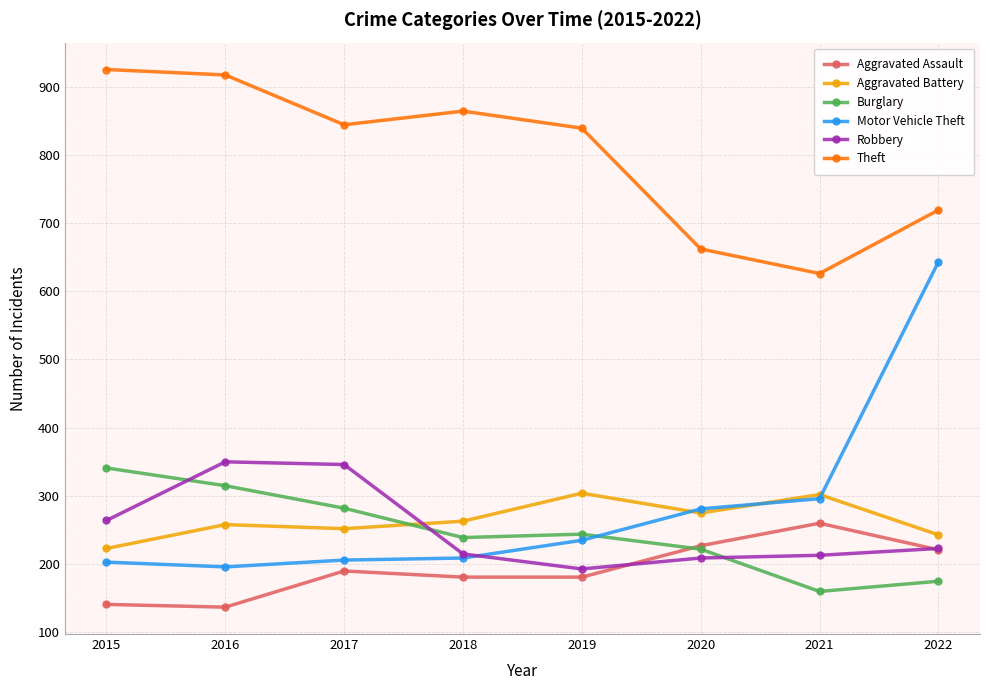

What is the minimum value shown in the chart?

137